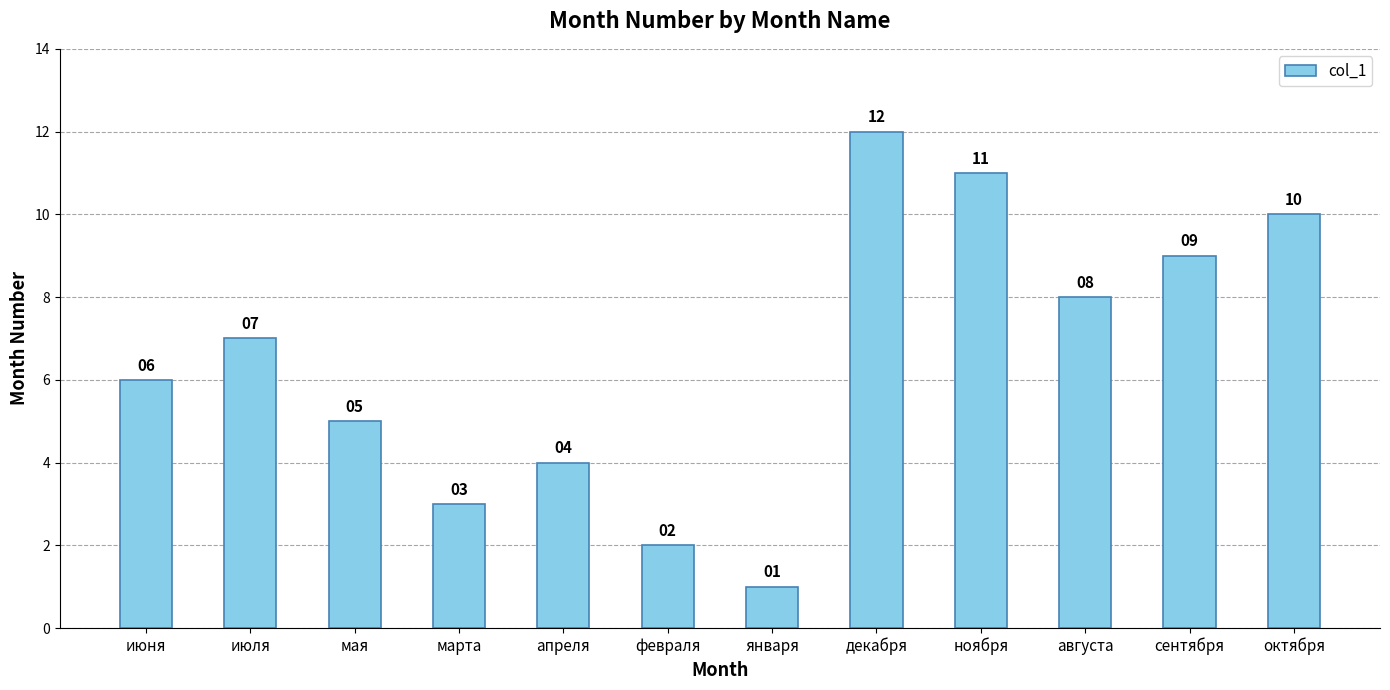

Between января and апреля, which is larger?

апреля